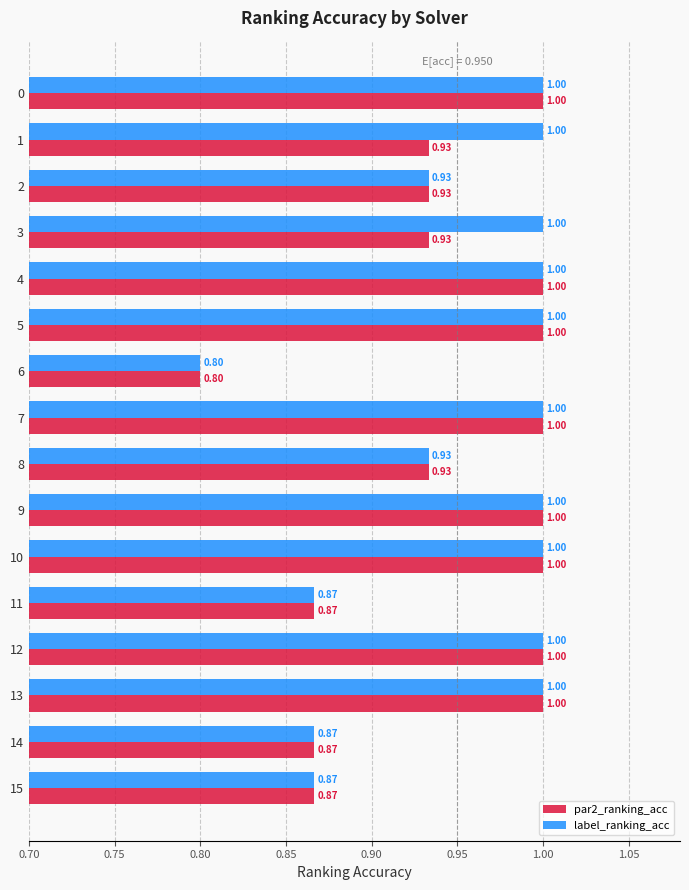

What is the maximum value for par2_ranking_acc?

1.0